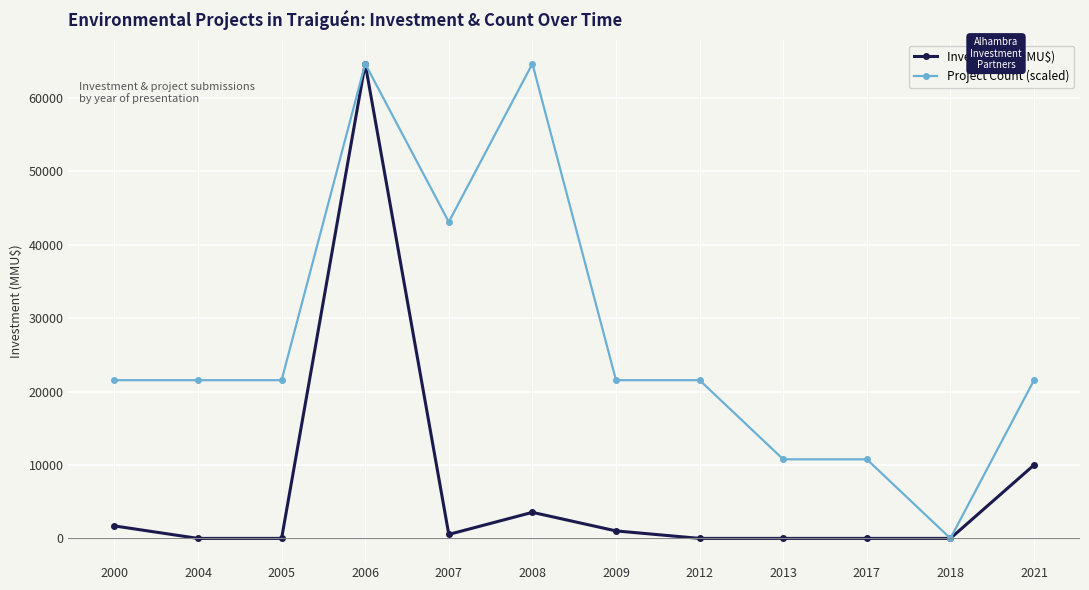

How many lines are shown in the chart?

2